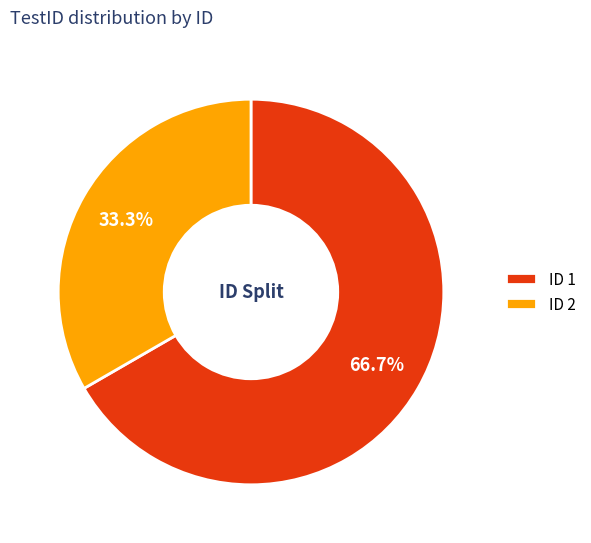

How many segments does this pie chart have?

2